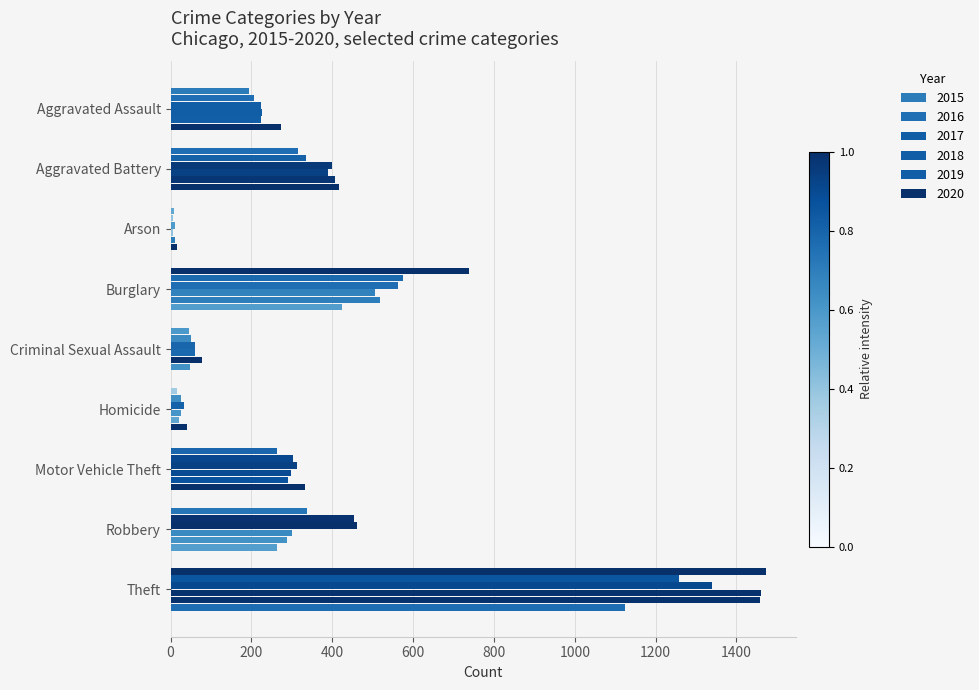

At how many categories does at least one series exceed 1399?

1